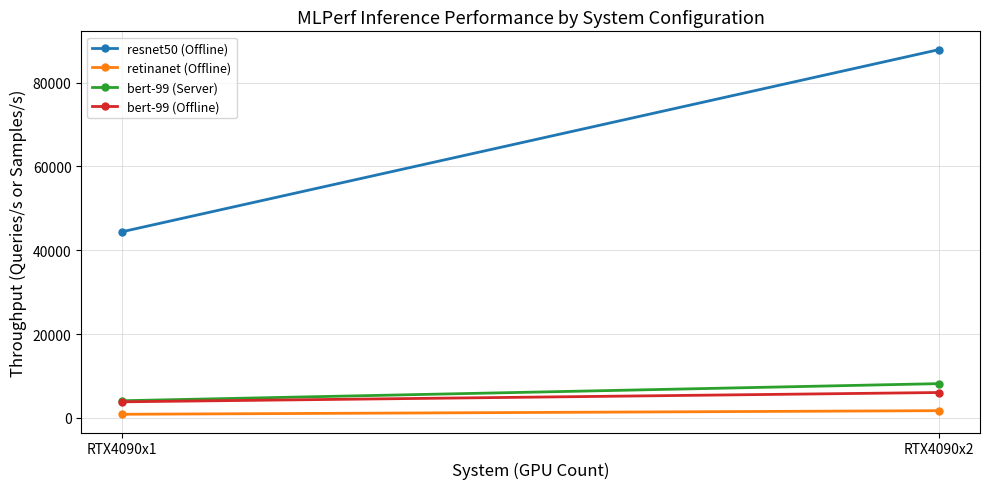

How many data points does each series have?

2